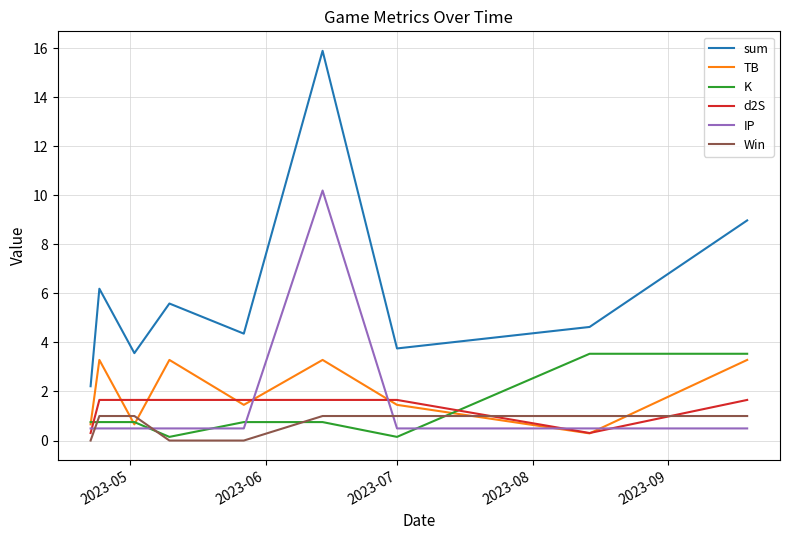

Reading left to right, what are all the values shown in this chart?

sum: 2.2	6.2	3.6	5.6	4.4	15.9	3.8	4.6	9.0
TB: 0.7	3.3	0.7	3.3	1.5	3.3	1.5	0.3	3.3
K: 0.8	0.8	0.8	0.1	0.8	0.8	0.1	3.5	3.5
d2S: 0.3	1.7	1.7	1.7	1.7	1.7	1.7	0.3	1.7
IP: 0.5	0.5	0.5	0.5	0.5	10.2	0.5	0.5	0.5
Win: 0.0	1.0	1.0	0.0	0.0	1.0	1.0	1.0	1.0